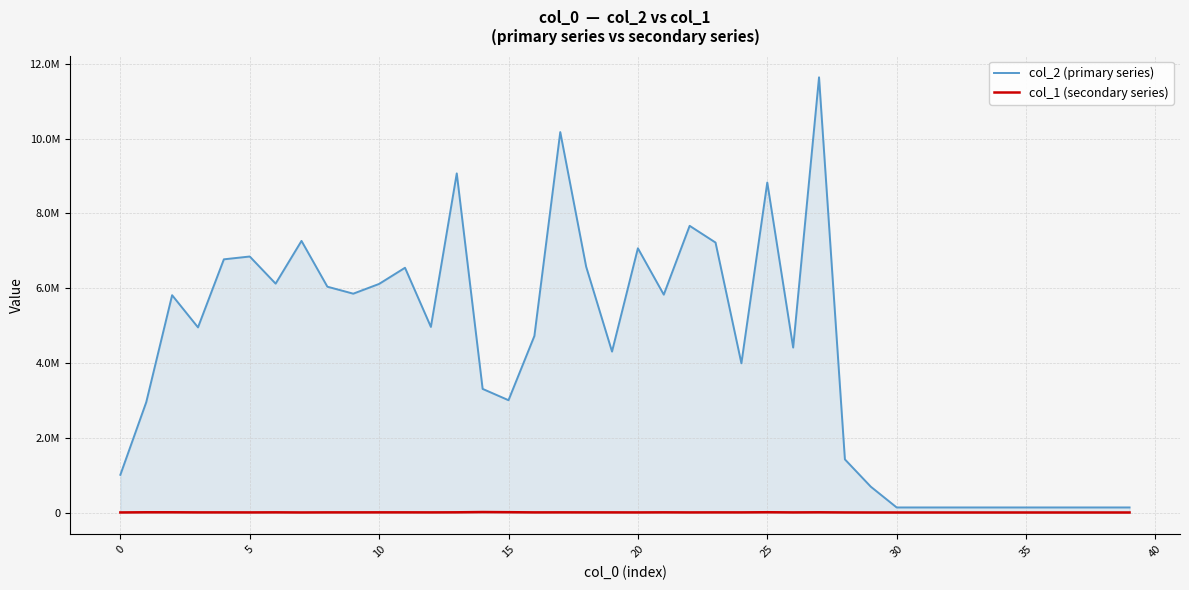

What is the difference between the col_2 (primary series) values at 27 and 24?

7648434